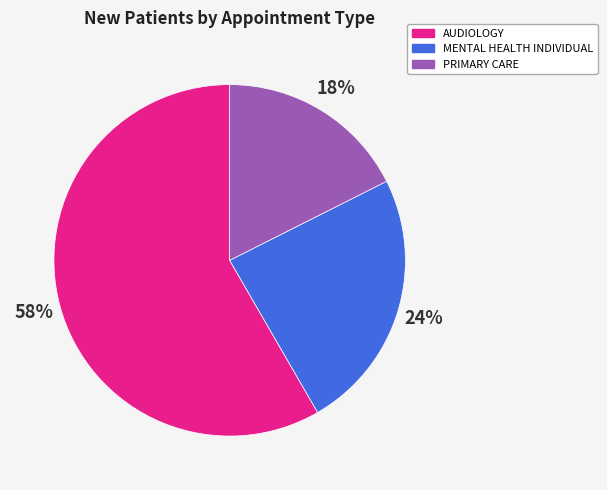

To the nearest percent, what portion does PRIMARY CARE represent?

18%